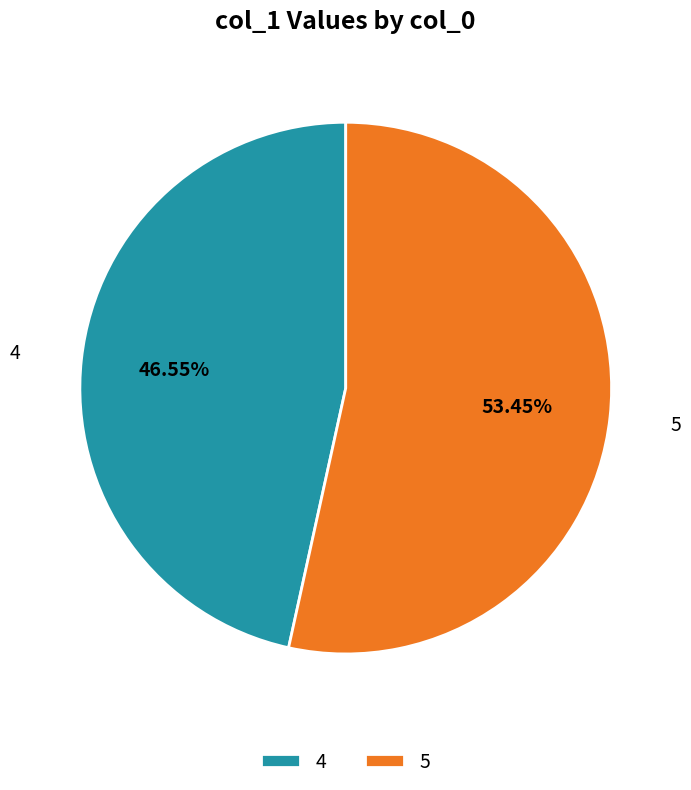

What percentage is the 4 slice, to the nearest percent?

47%